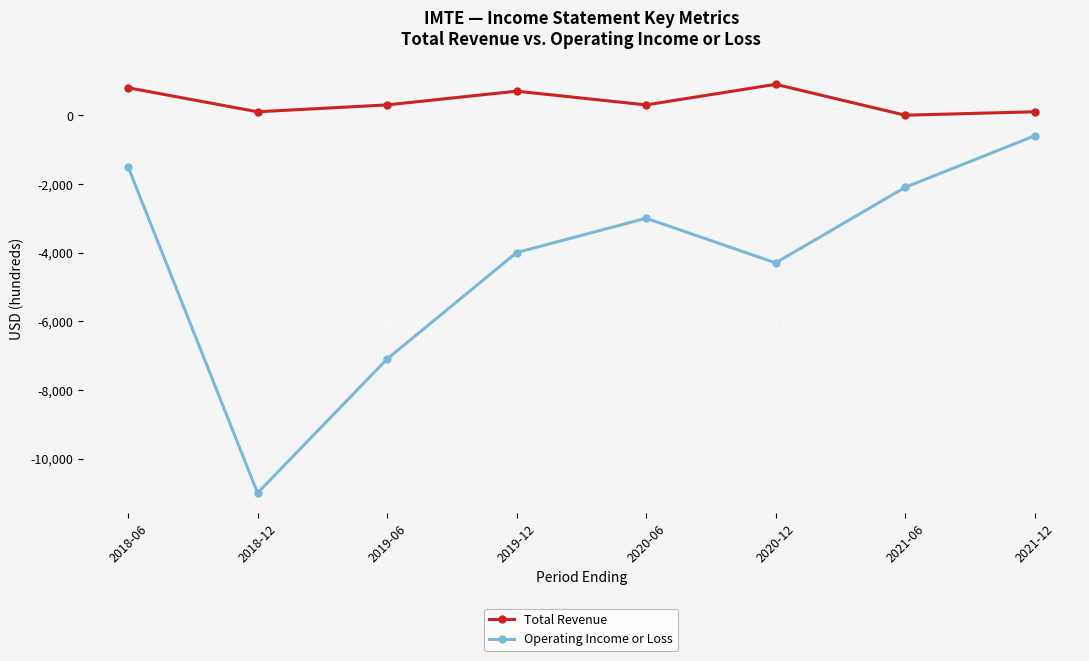

The value of Operating Income or Loss at 2020-06 is -1242. True or false?

False